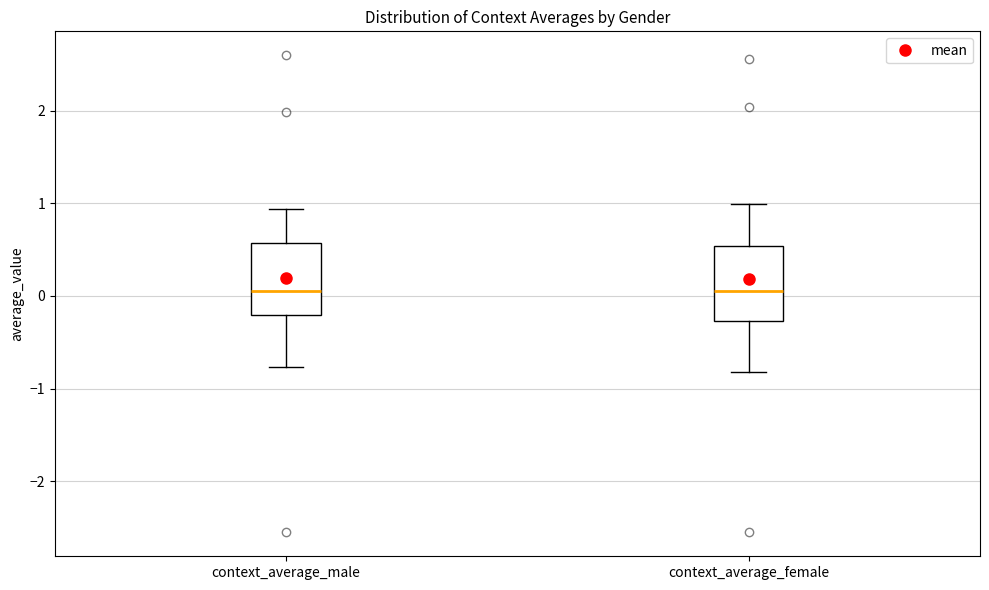

Reading left to right, read every box against the y-axis: the position of its median line, the range the box covers, and the ends of its whiskers. The values are not printed on the chart, so give them approximately, as read against the axis.

context_average_male: median 0.1, box -0.2 to 0.6, whiskers -0.8 to 0.9
context_average_female: median 0.1, box -0.3 to 0.5, whiskers -0.8 to 1.0